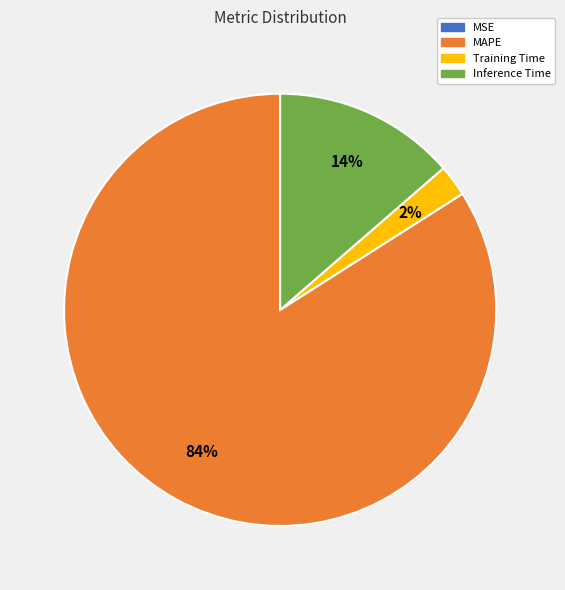

What is the largest slice in the pie chart?

MAPE